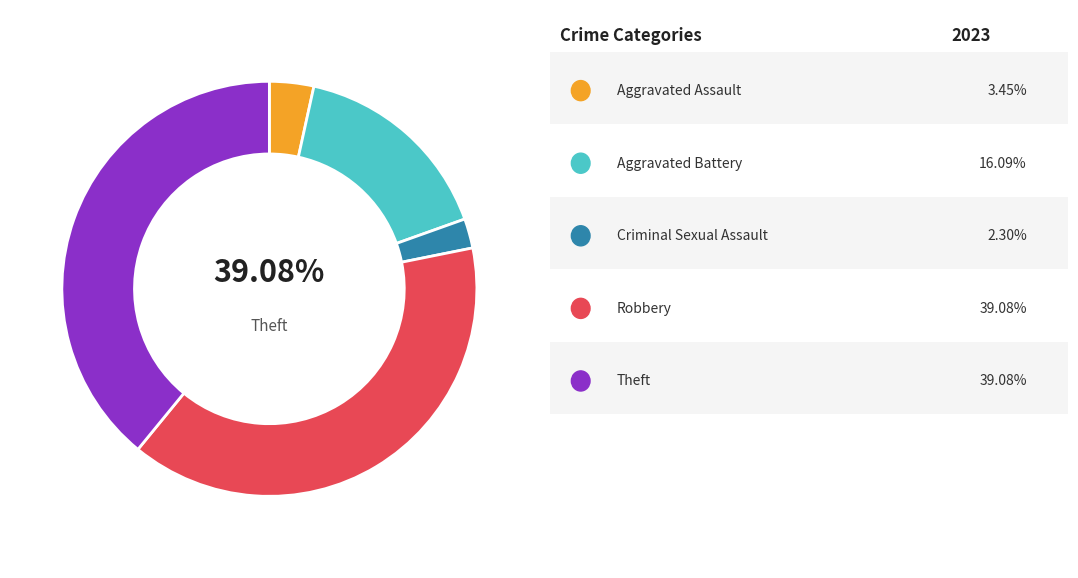

To the nearest percent, what is the difference between the Criminal Sexual Assault and Robbery slice percentages?

37%